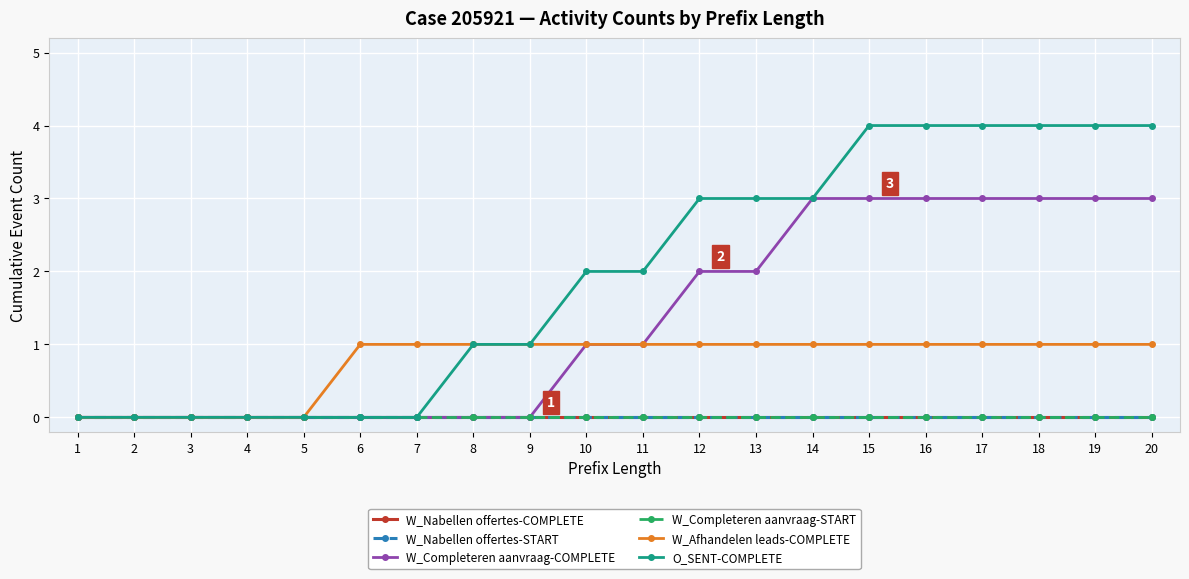

Which label corresponds to the largest value in the chart?

15